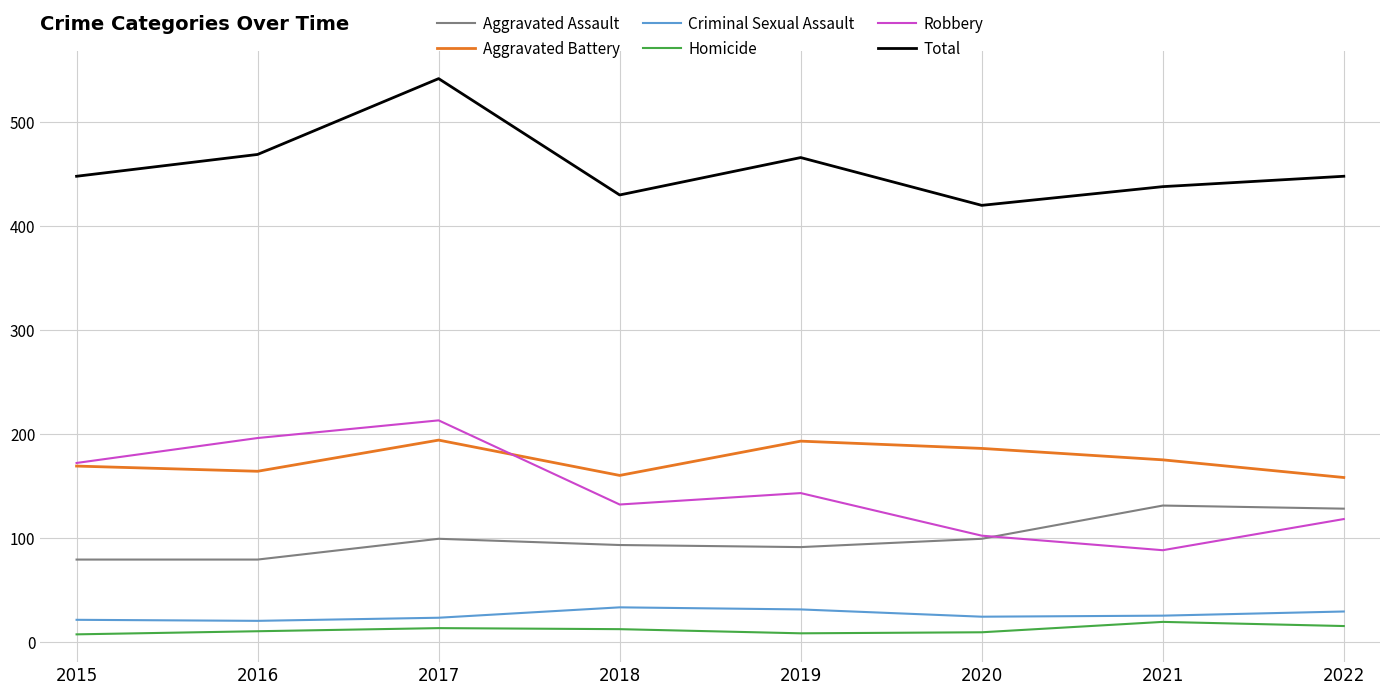

What is the total value across all series at 2017?

1084